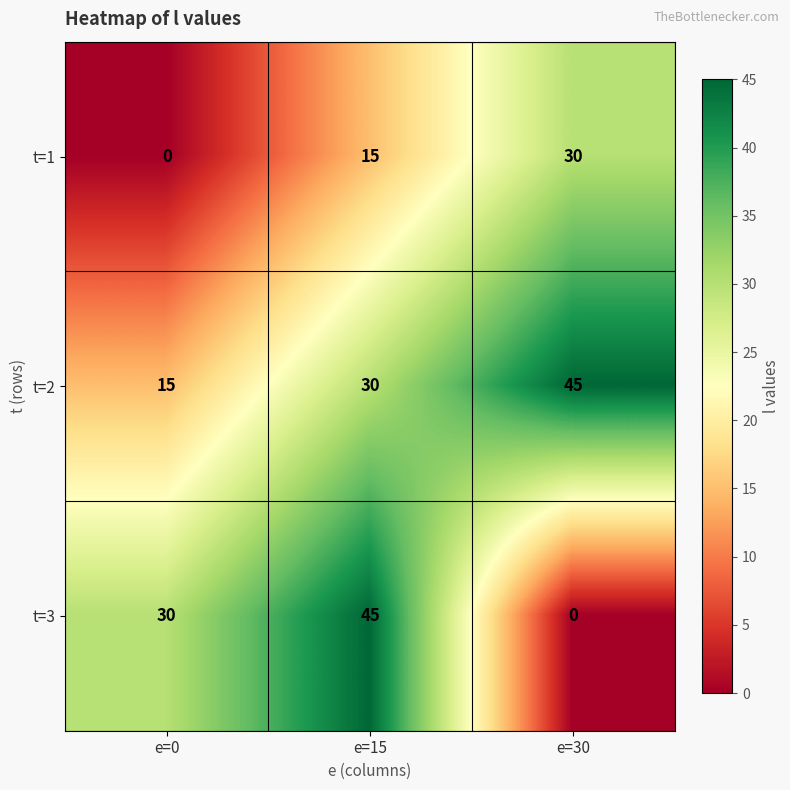

List the series in order of their overall mean, highest first.

t=2, t=3, t=1